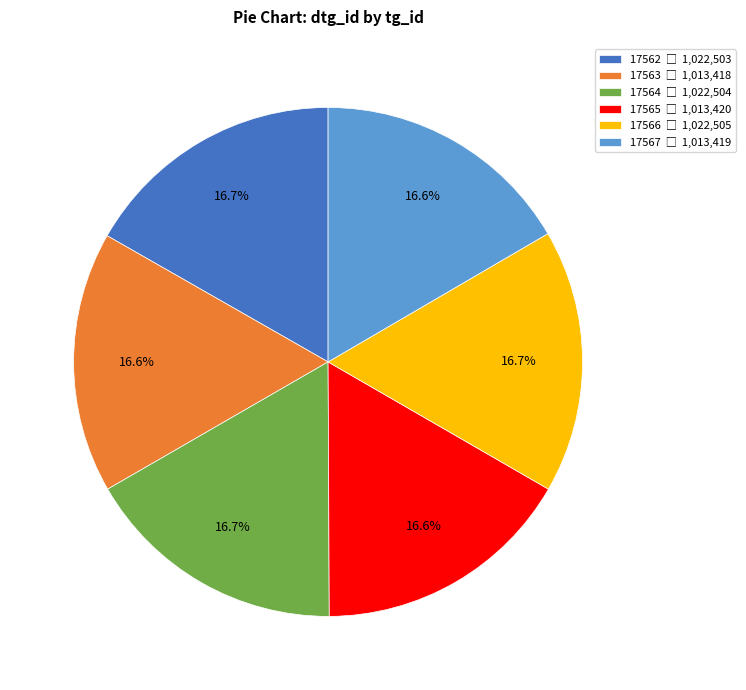

Does any single category account for the majority?

No